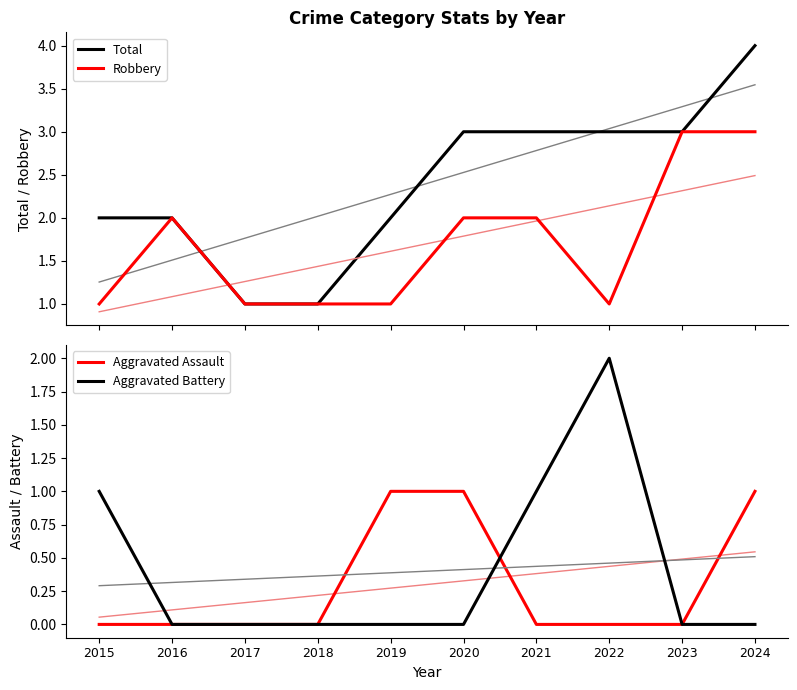

Is the value of Aggravated Assault at 2019 greater than the value of Total at 2015?

No